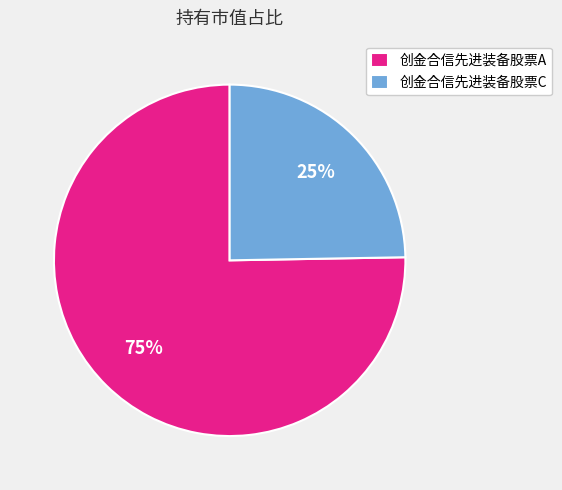

Is 创金合信先进装备股票C the majority of the pie?

No